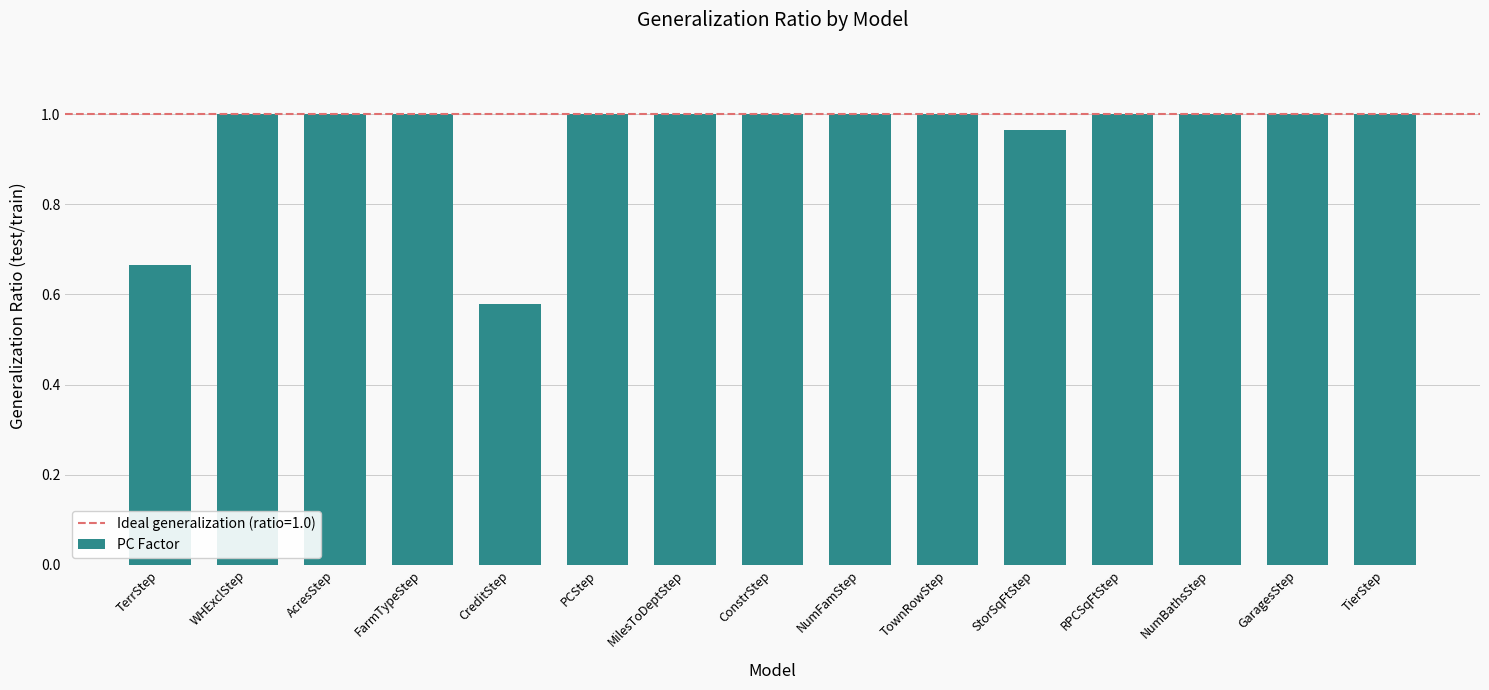

The value at NumFamStep is 1.5. True or false?

False